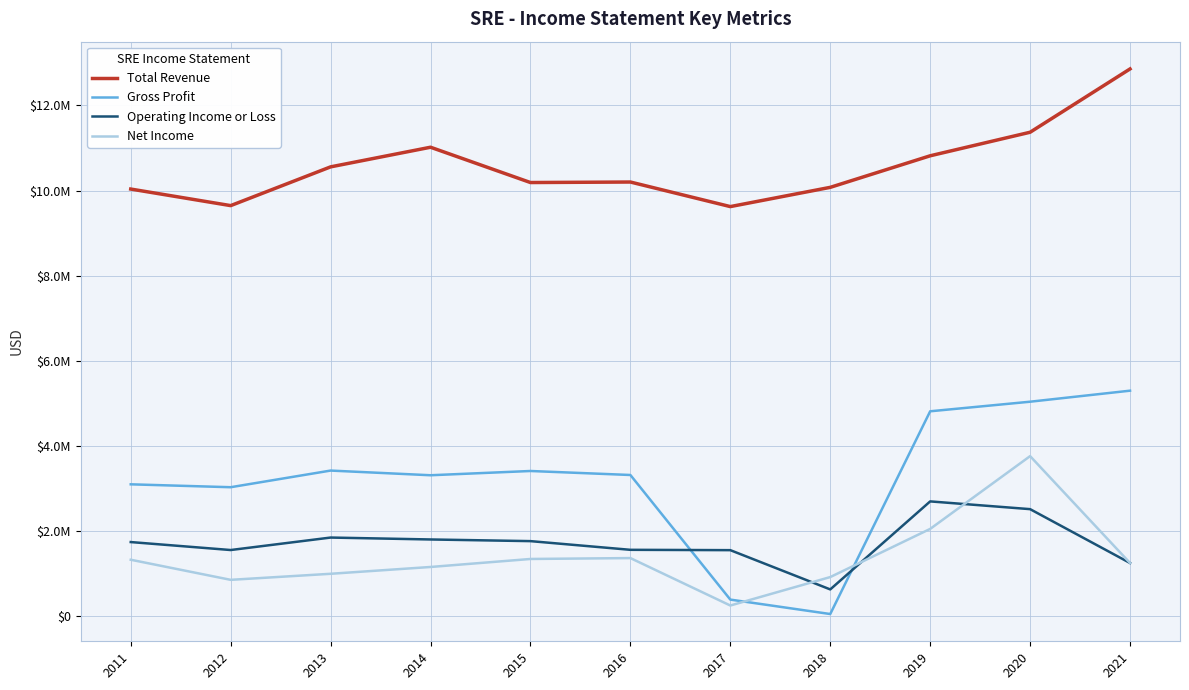

What is the value of the Gross Profit point at the 10th from the left?

5042000